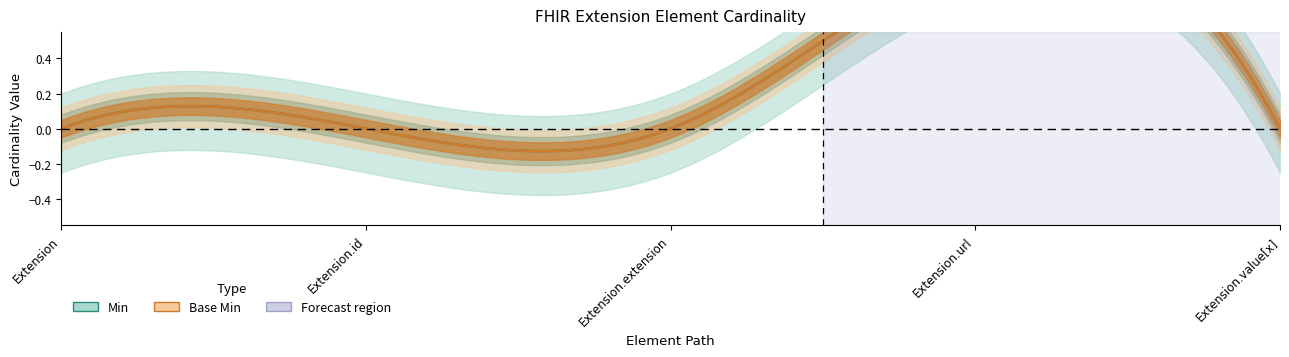

Is the value of Base Min at Extension.url greater than the value of Min at Extension.extension?

Yes